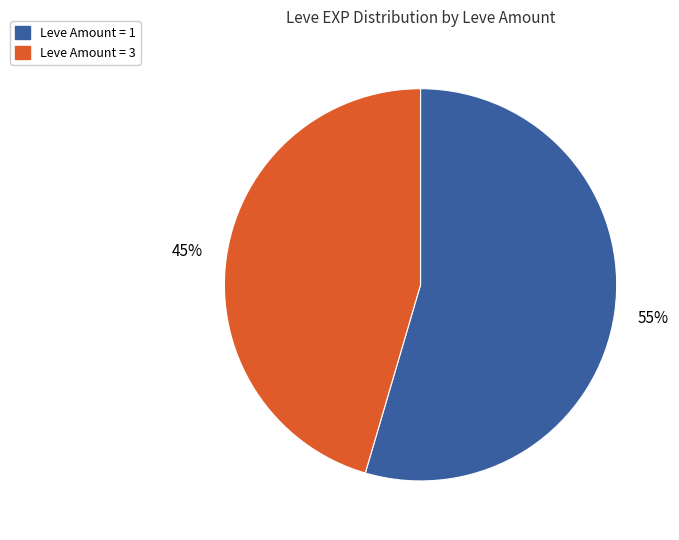

To the nearest percent, what is the average slice percentage?

50%